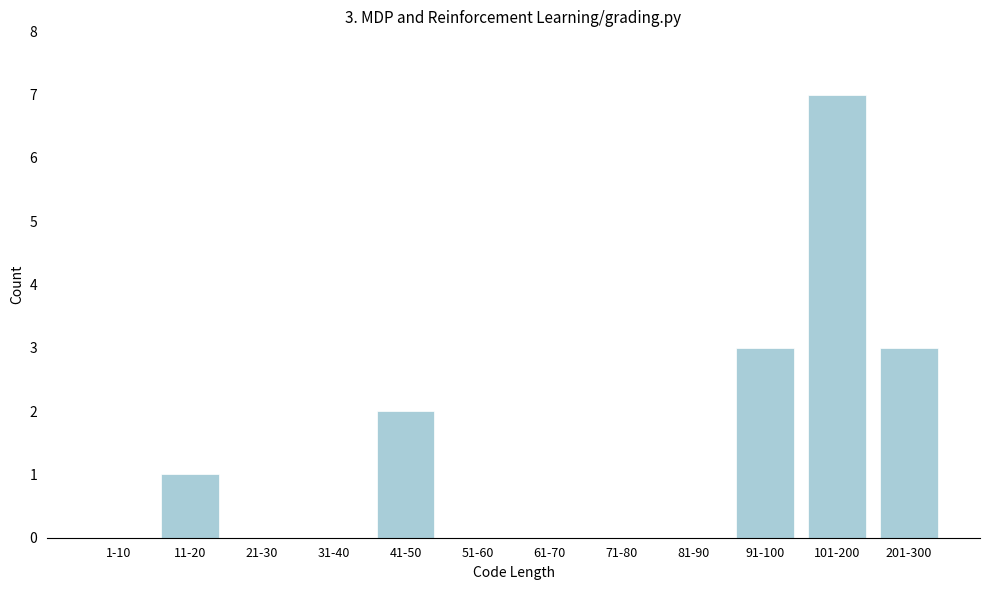

Reading right to left, list all the values displayed in this chart.

201-300=3	101-200=7	91-100=3	81-90=0	71-80=0	61-70=0	51-60=0	41-50=2	31-40=0	21-30=0	11-20=1	1-10=0